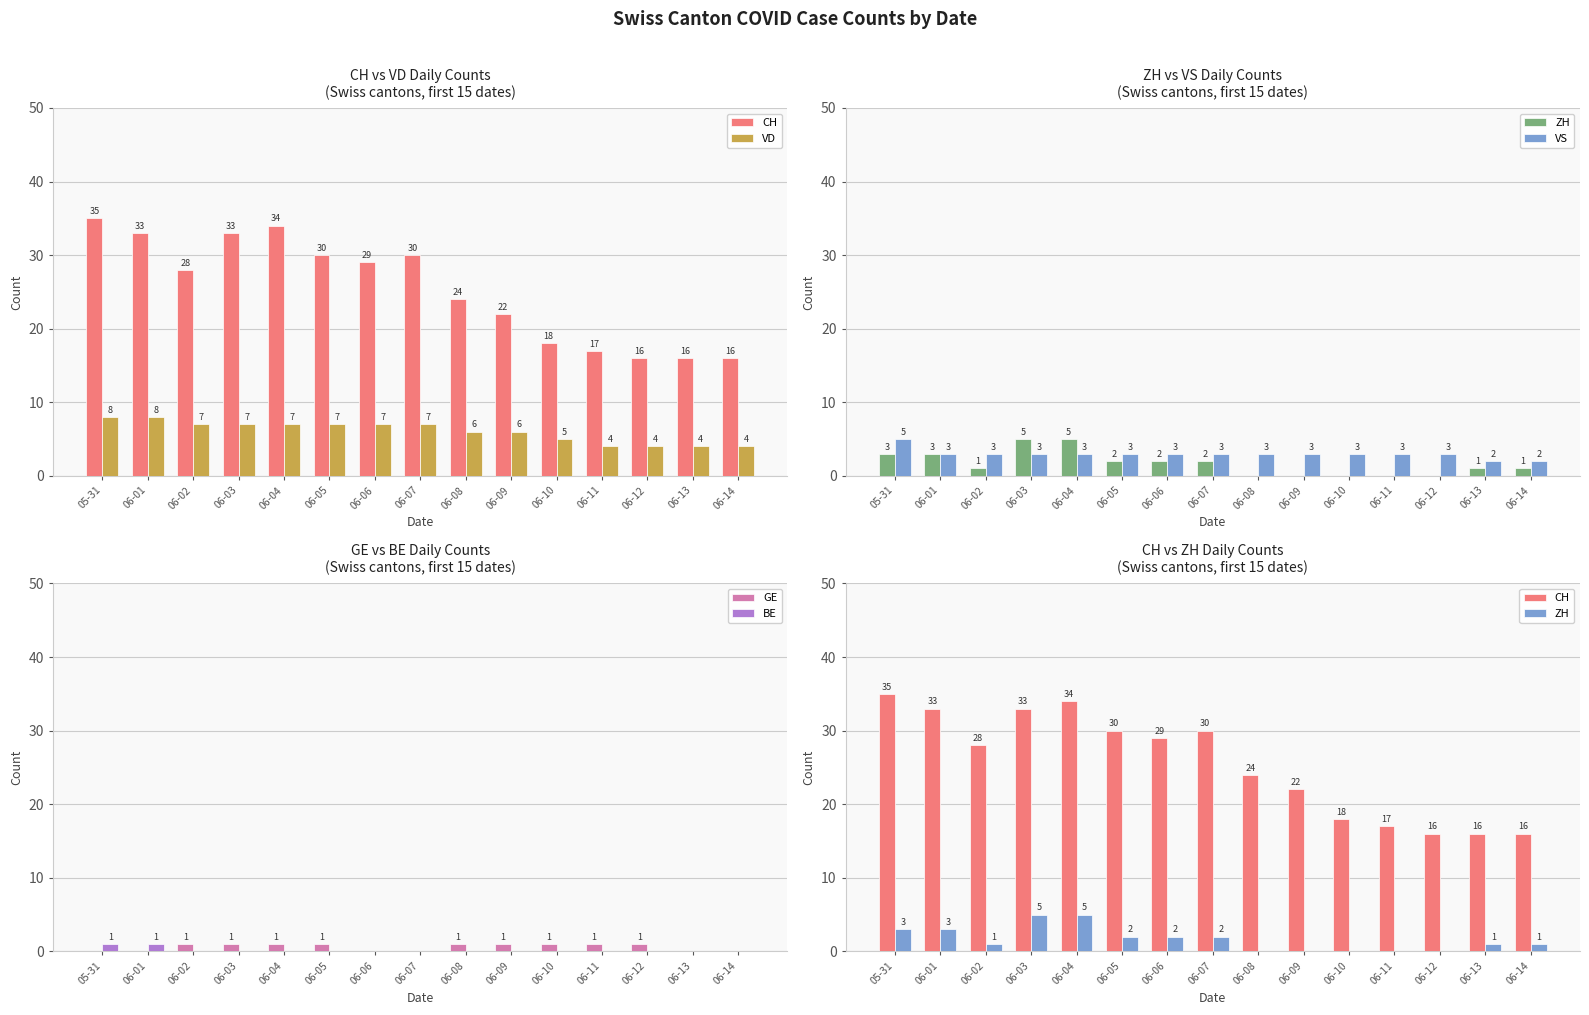

Which label corresponds to the largest value in the chart?

05-31